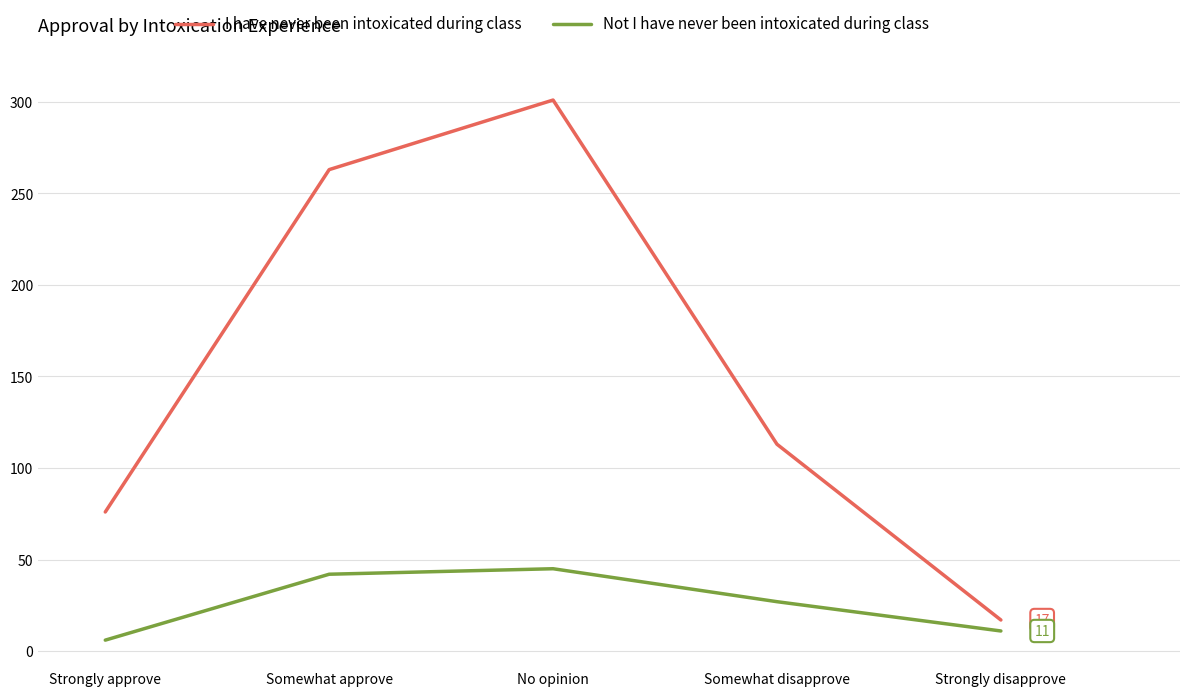

The Not I have never been intoxicated during class series shows 73 at No opinion. True or false?

False